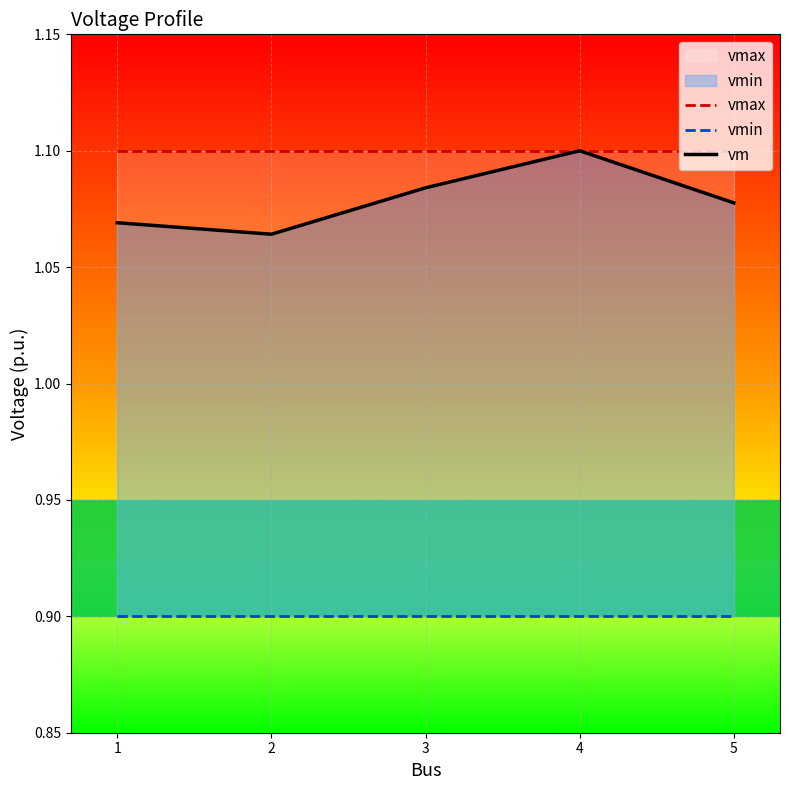

Read the vmax value at 5.

1.1